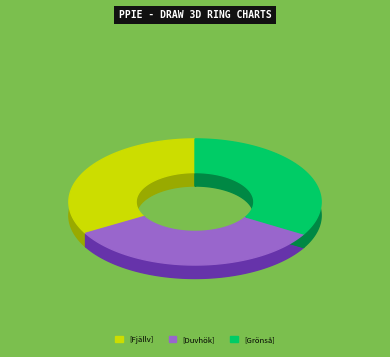

What percentage is the Fjällvråk (68859225) slice, to the nearest percent?

33%